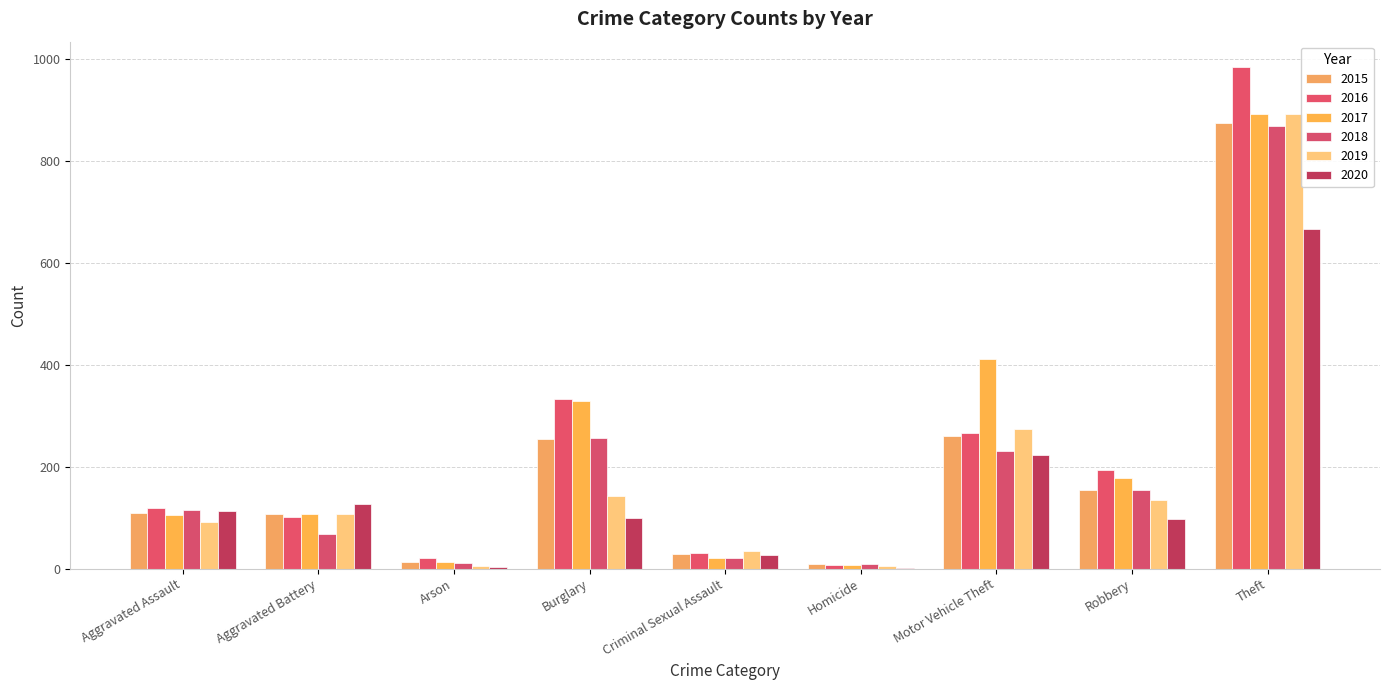

What is the difference between the highest and lowest values at Aggravated Battery?

59